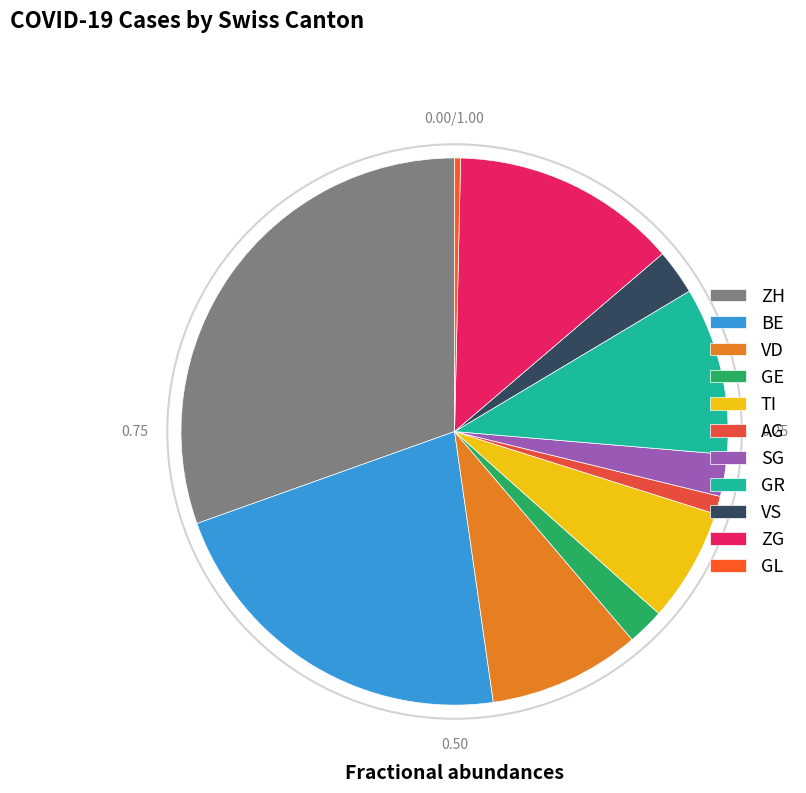

What is the smallest slice in the pie chart?

GL